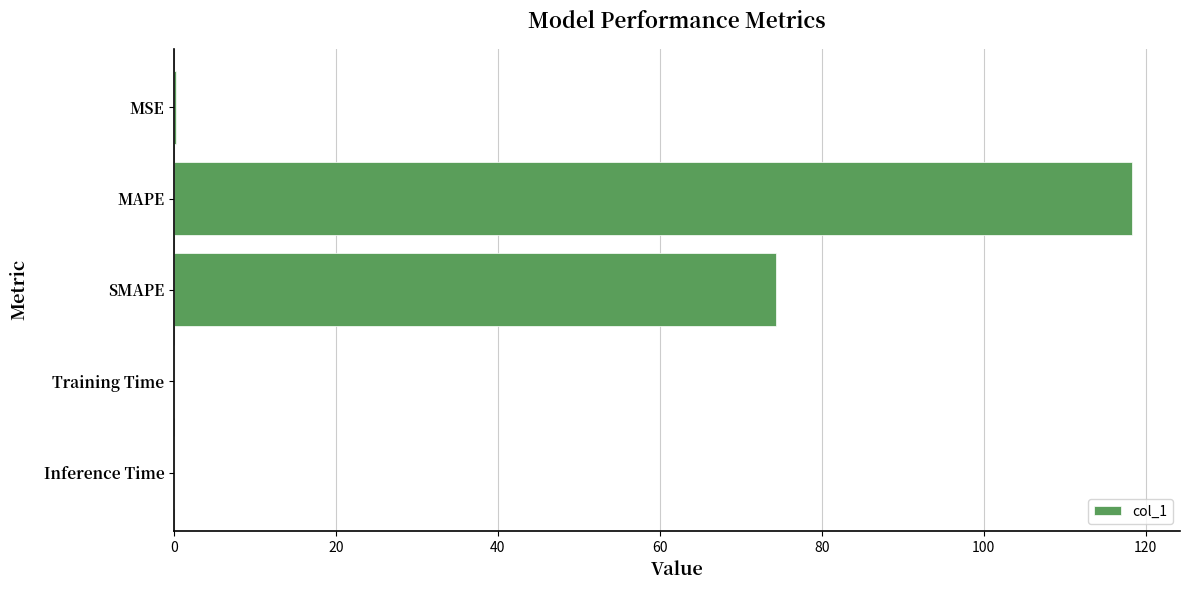

Between Training Time and SMAPE, which is larger?

SMAPE